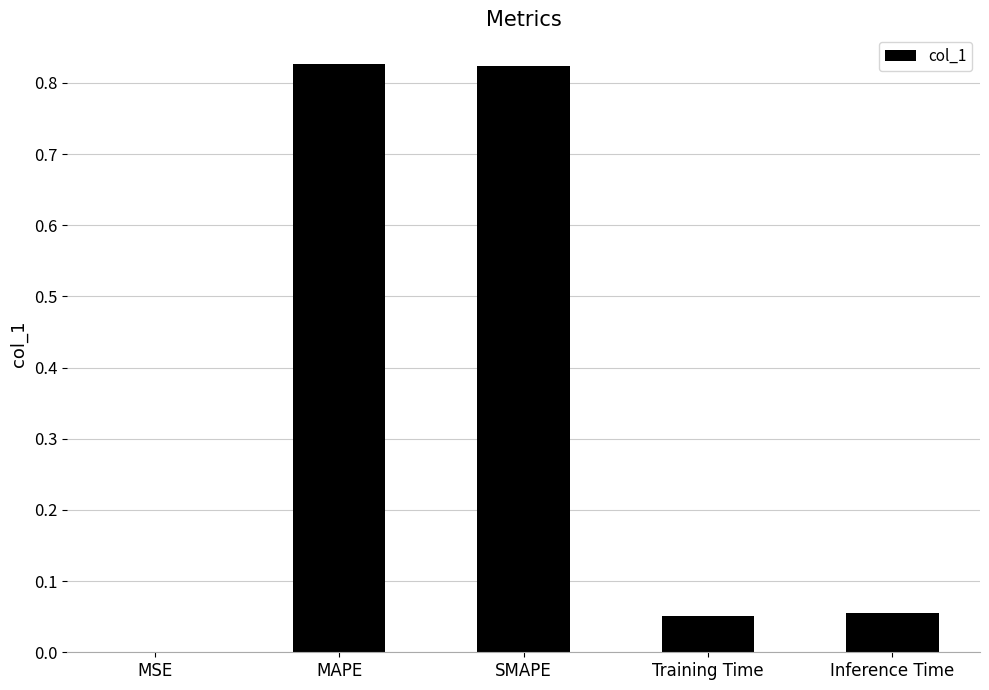

True or false: the data shows 0.0 at Training Time.

False